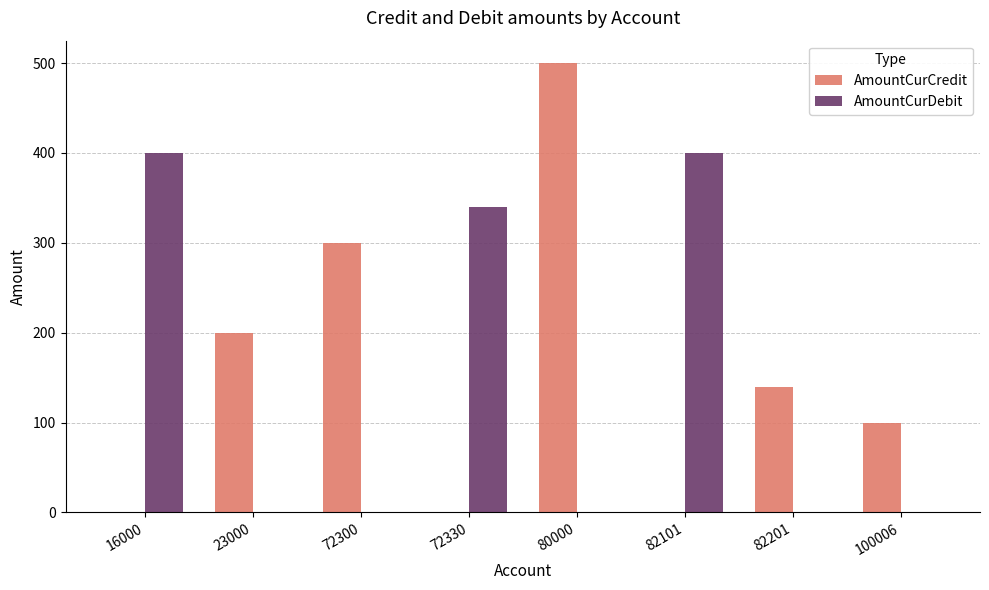

Is the value of AmountCurDebit at 80000 greater than the value of AmountCurCredit at 72300?

No